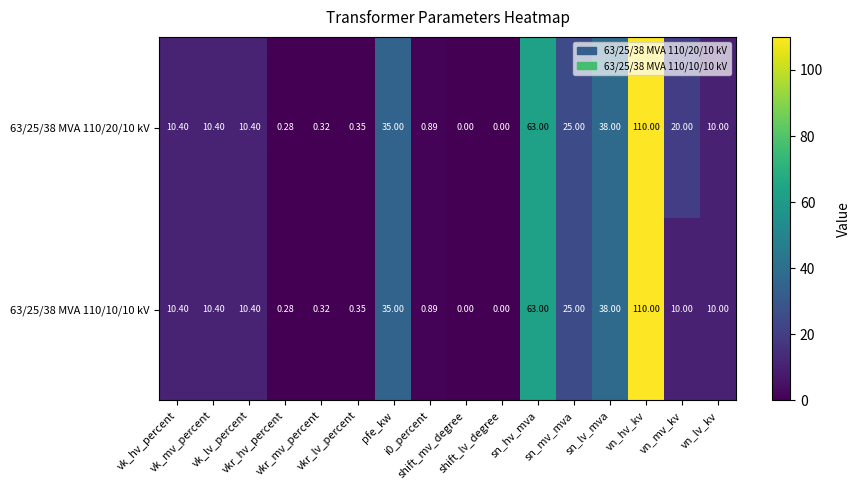

How many positive values does the 63/25/38 MVA 110/20/10 kV series have?

14